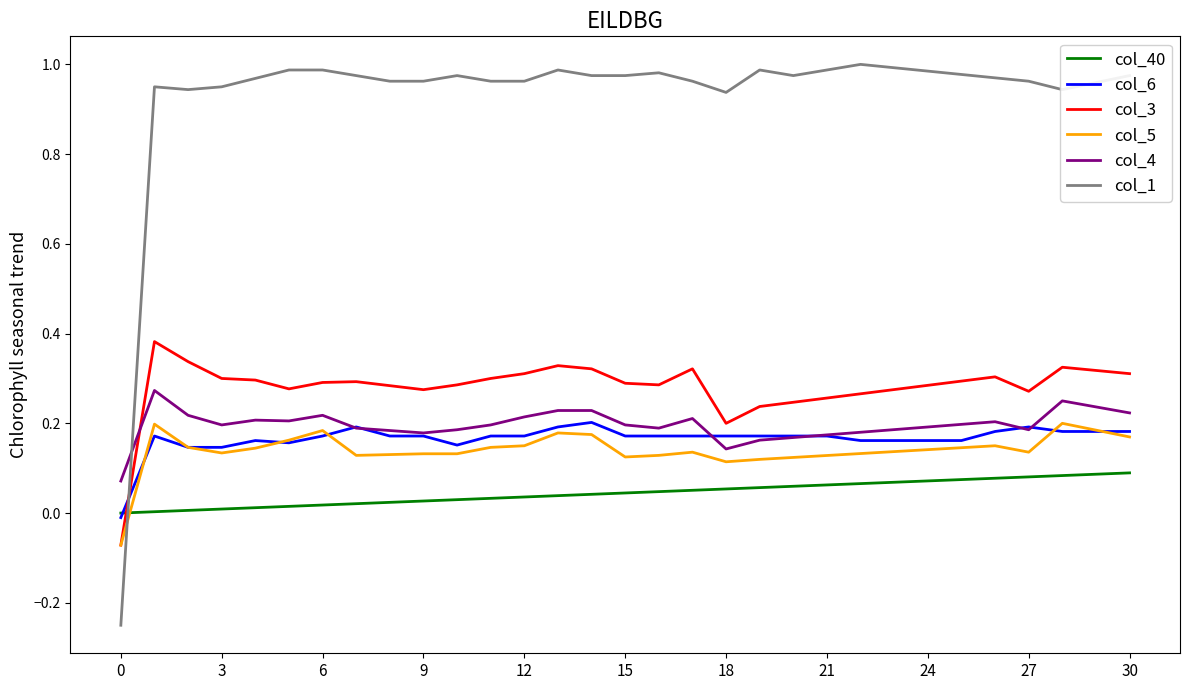

True or false: col_6 and col_1 cross at least once.

True